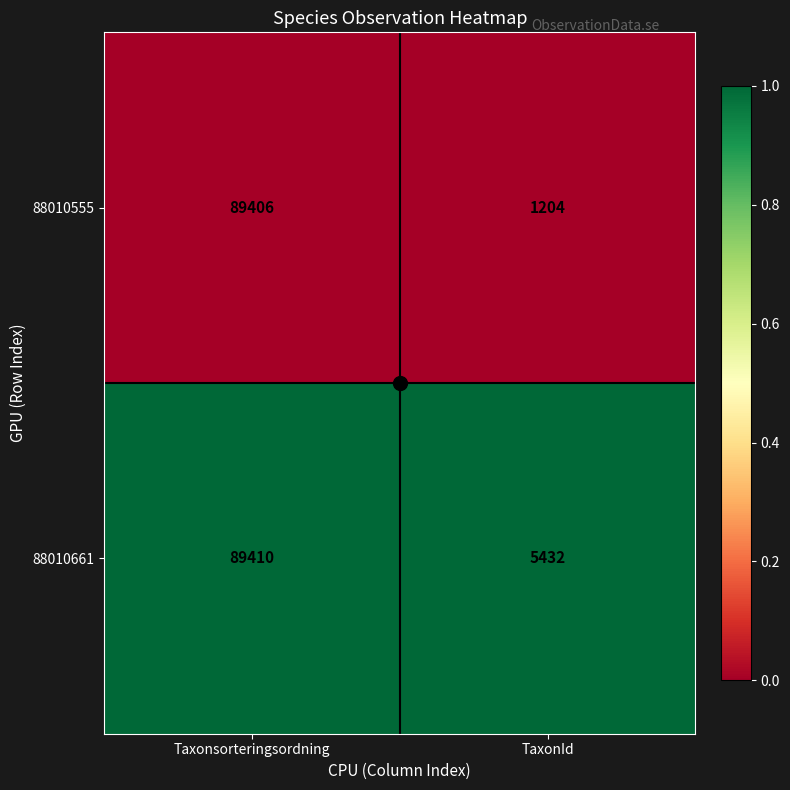

What is the total value across all series at Taxonsorteringsordning?

178816